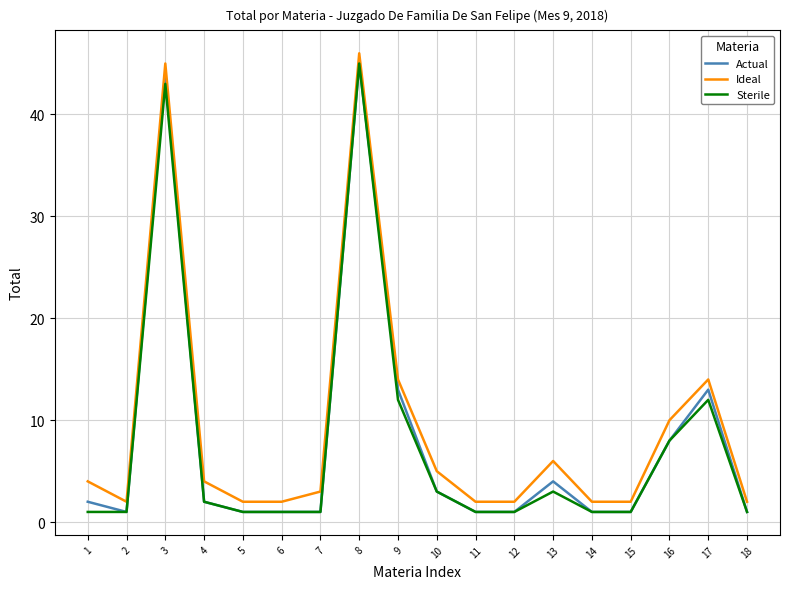

Between 3 and 10, which series saw the biggest shift?

Actual